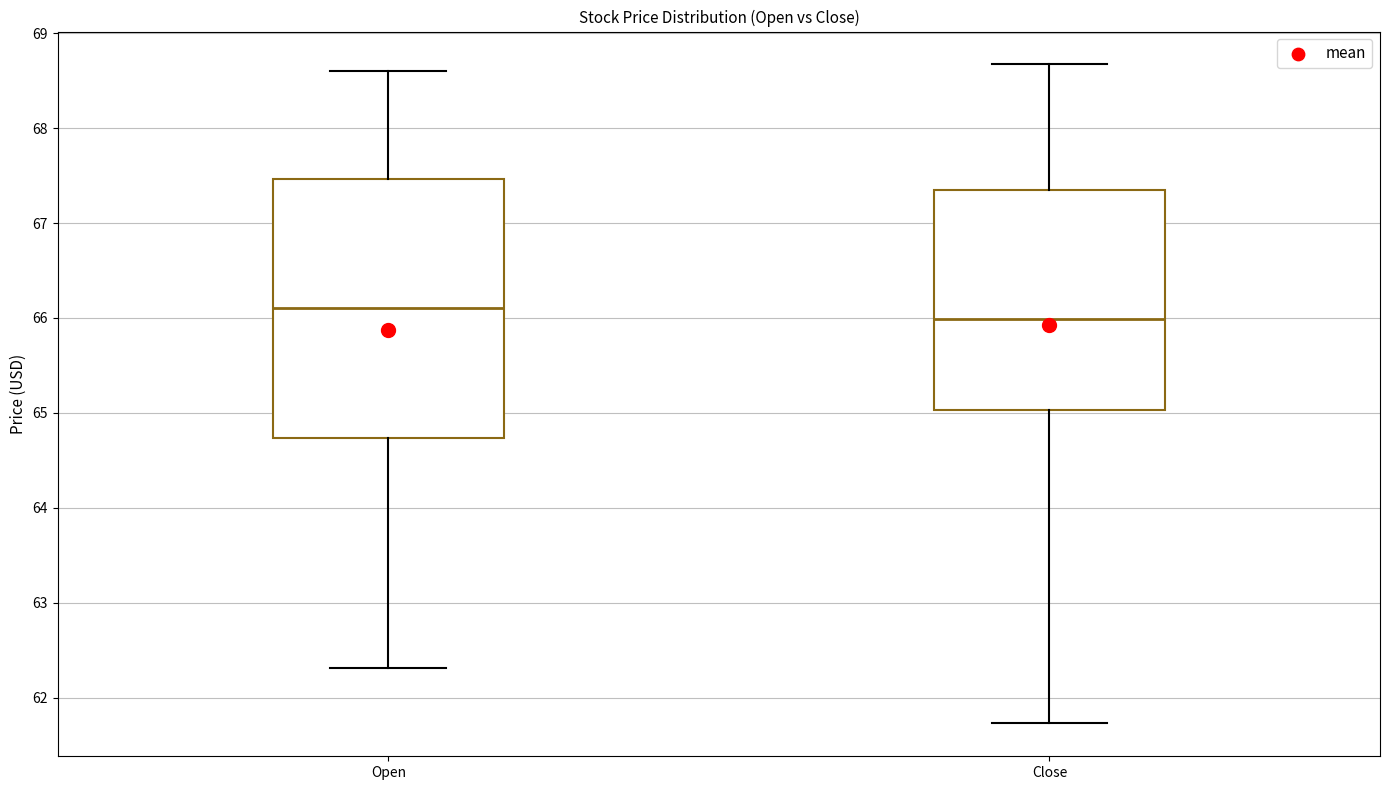

Which box is the tallest, from its lower edge to its upper edge?

Open